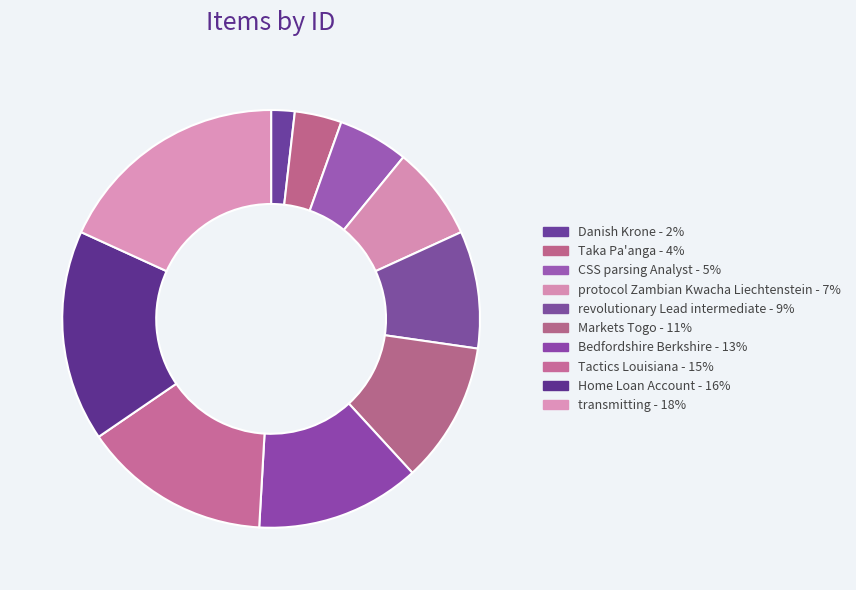

To the nearest percent, what portion does revolutionary Lead intermediate represent?

9%